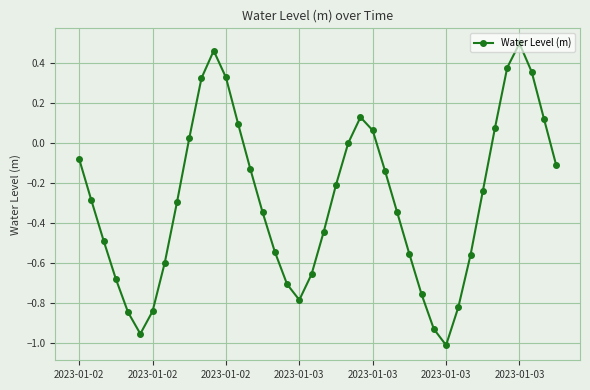

How many interior local valleys (lower than both neighbors) does the data have?

3